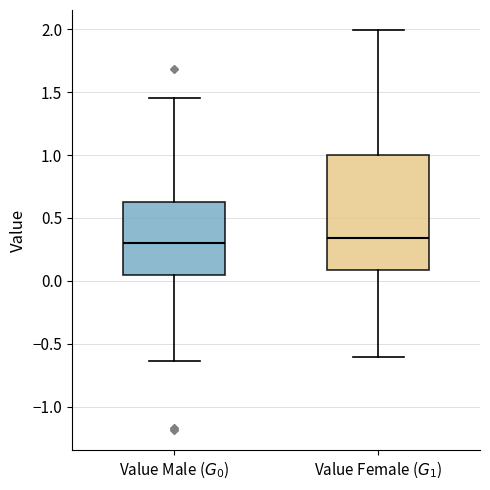

Reading left to right, transcribe this box plot: for each box, give where its median line is, the range the box spans, and where its two whiskers end, as read against the y-axis. The values are not printed on the chart, so give them approximately, as read against the axis.

Value Male ($G_0$): median 0.30, box 0.05 to 0.65, whiskers -0.65 to 1.45
Value Female ($G_1$): median 0.35, box 0.10 to 1.00, whiskers -0.60 to 2.00